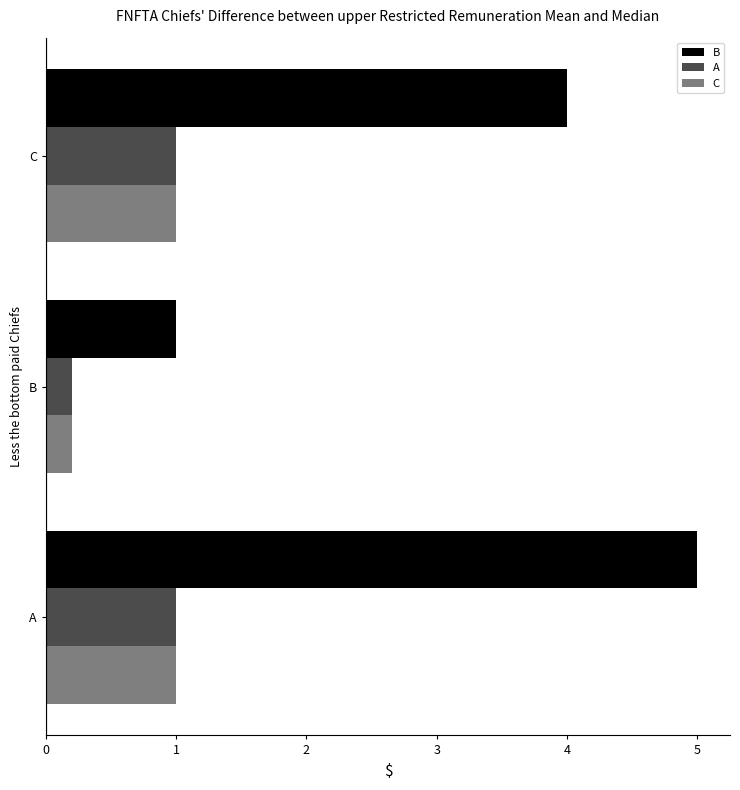

How many categories are shown in the chart?

3